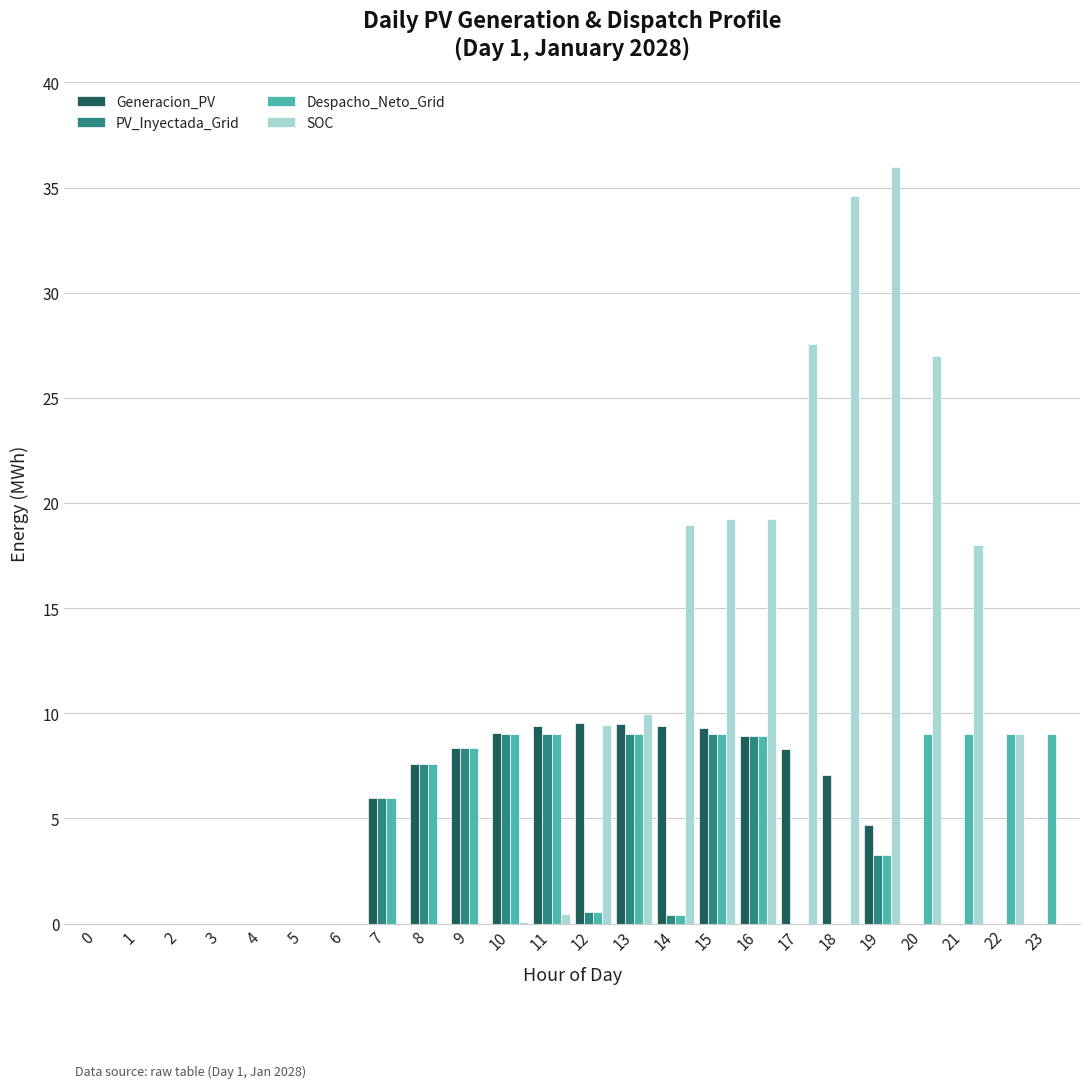

Is the value of SOC at 4 greater than the value of PV_Inyectada_Grid at 11?

No